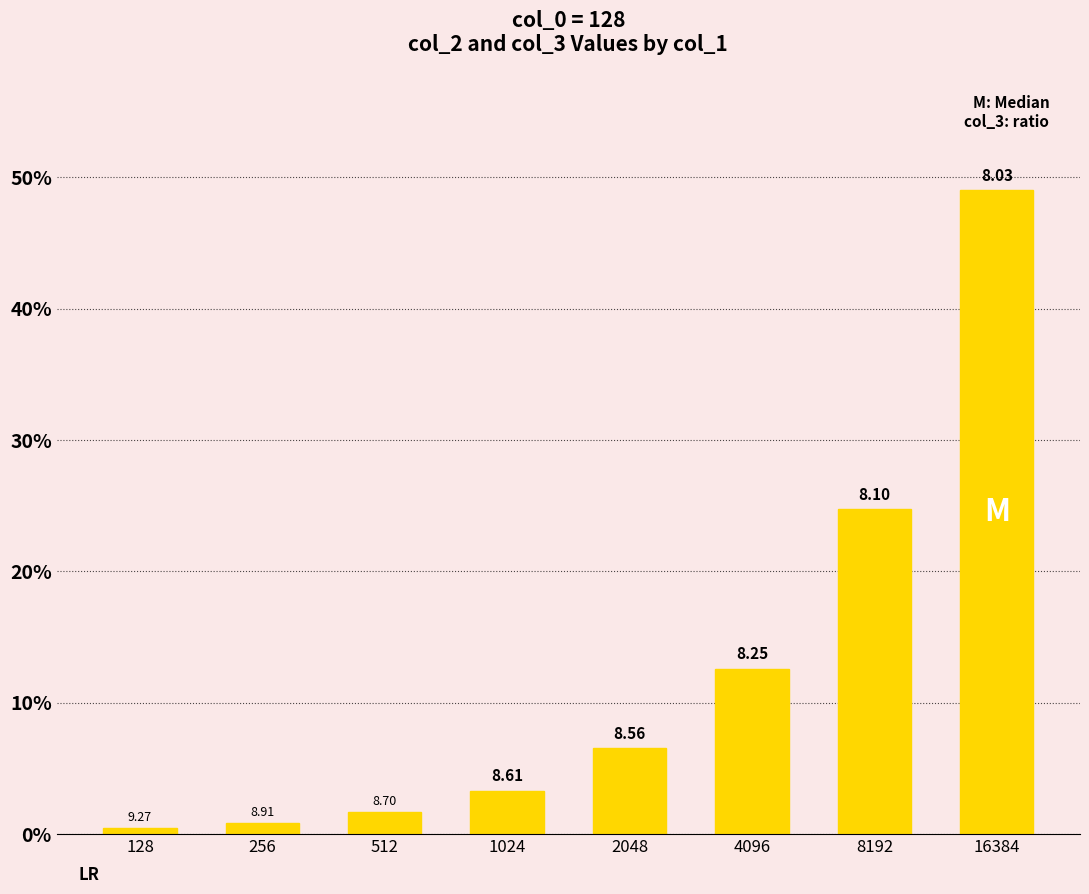

Rank the categories by value from highest to lowest.

16384, 8192, 4096, 2048, 1024, 512, 256, 128